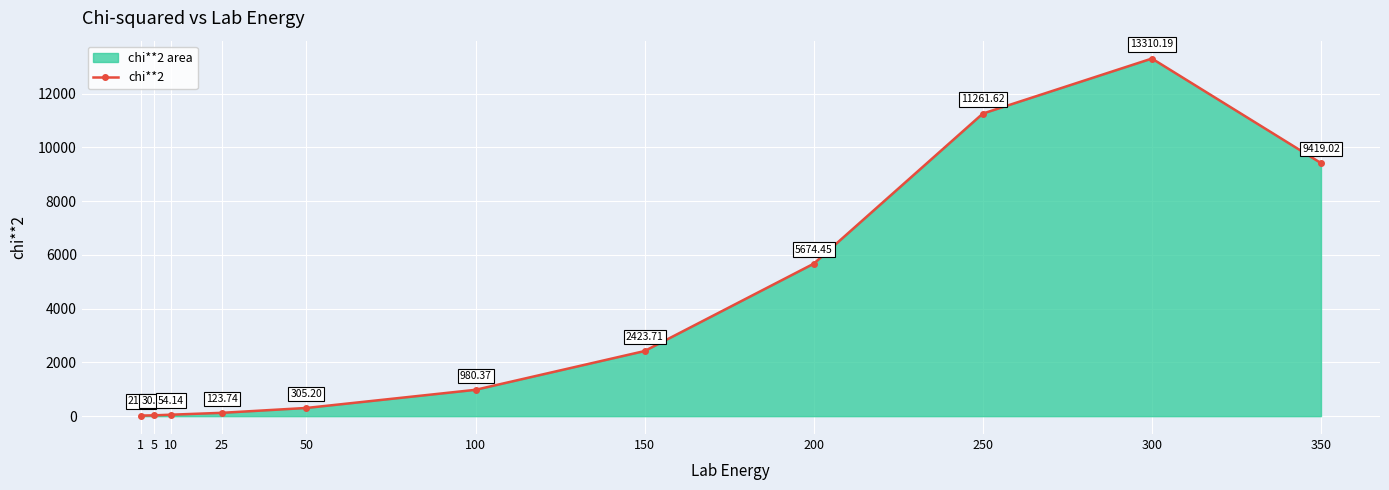

Reading left to right, what are all the values shown in this chart?

21.3	30.7	54.1	123.7	305.2	980.4	2423.7	5674.4	11261.6	13310.2	9419.0